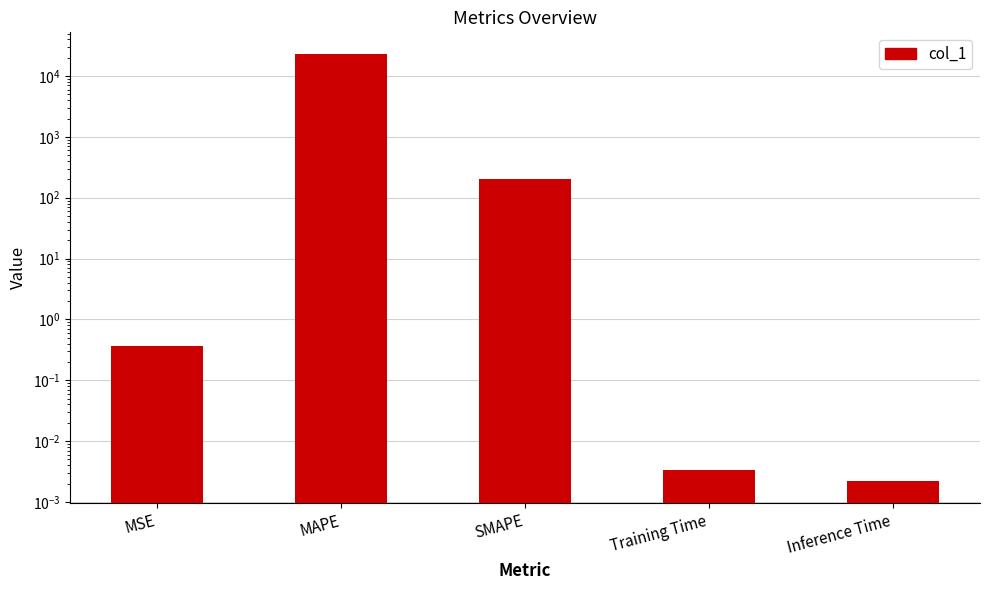

What position from the right is MSE?

5